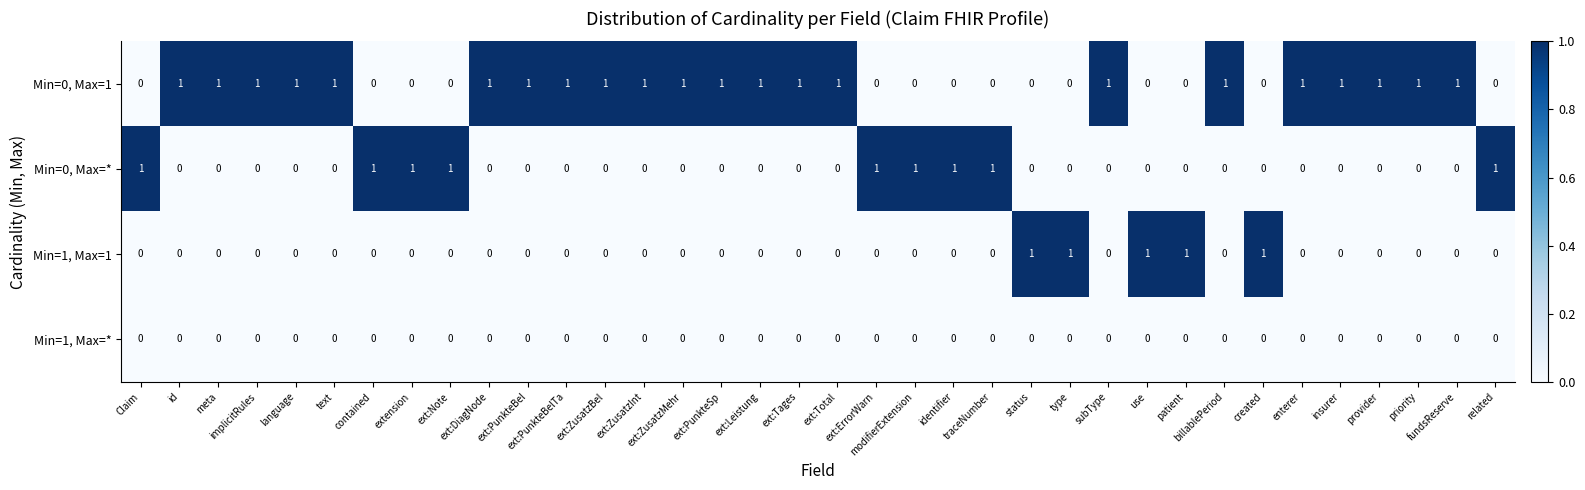

How many Min=1, Max=1 values are between 0 and 1?

36